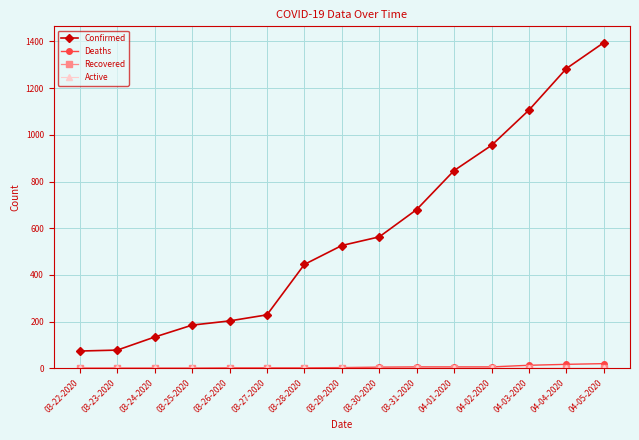

Reading left to right, transcribe all the data shown in this chart.

Confirmed: 03-22-2020=74	03-23-2020=78	03-24-2020=134	03-25-2020=185	03-26-2020=203	03-27-2020=229	03-28-2020=445	03-29-2020=526	03-30-2020=563	03-31-2020=680	04-01-2020=847	04-02-2020=955	04-03-2020=1106	04-04-2020=1284	04-05-2020=1395
Deaths: 03-22-2020=1	03-23-2020=1	03-24-2020=1	03-25-2020=1	03-26-2020=2	03-27-2020=2	03-28-2020=2	03-29-2020=3	03-30-2020=5	03-31-2020=6	04-01-2020=6	04-02-2020=6	04-03-2020=13	04-04-2020=17	04-05-2020=20
Recovered: 03-22-2020=0	03-23-2020=0	03-24-2020=0	03-25-2020=0	03-26-2020=0	03-27-2020=0	03-28-2020=0	03-29-2020=0	03-30-2020=0	03-31-2020=0	04-01-2020=0	04-02-2020=0	04-03-2020=0	04-04-2020=0	04-05-2020=0
Active: 03-22-2020=0	03-23-2020=0	03-24-2020=0	03-25-2020=0	03-26-2020=0	03-27-2020=0	03-28-2020=0	03-29-2020=0	03-30-2020=0	03-31-2020=0	04-01-2020=0	04-02-2020=0	04-03-2020=0	04-04-2020=0	04-05-2020=0